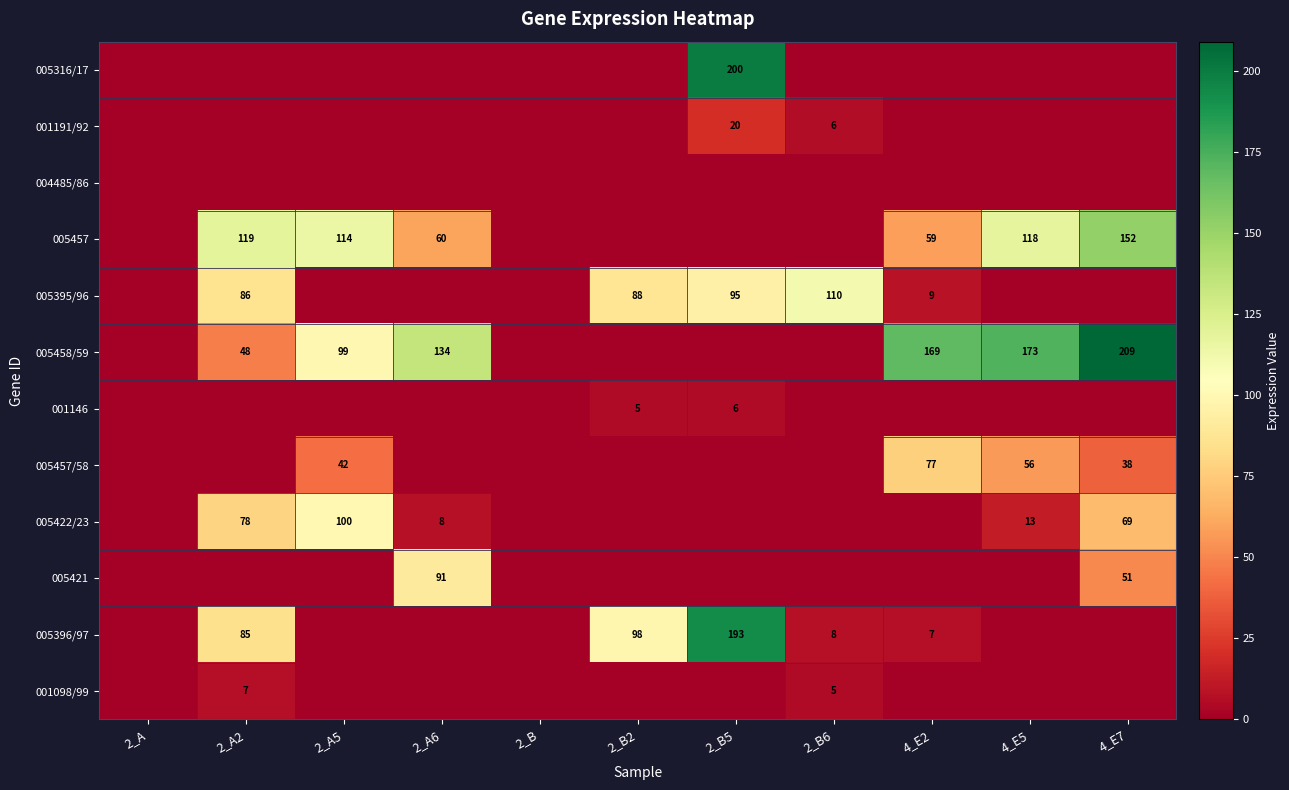

At how many categories does at least one series exceed 118?

6